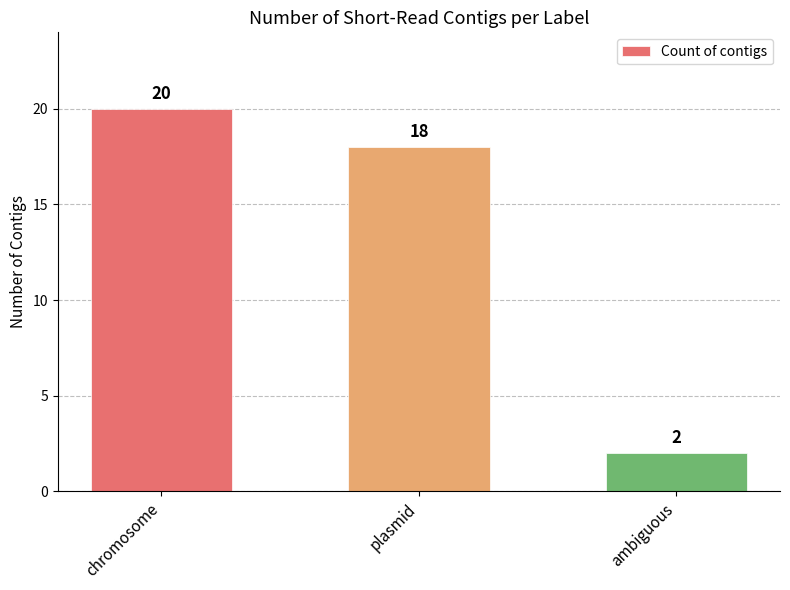

At which category does the chart reach its peak across all series?

chromosome